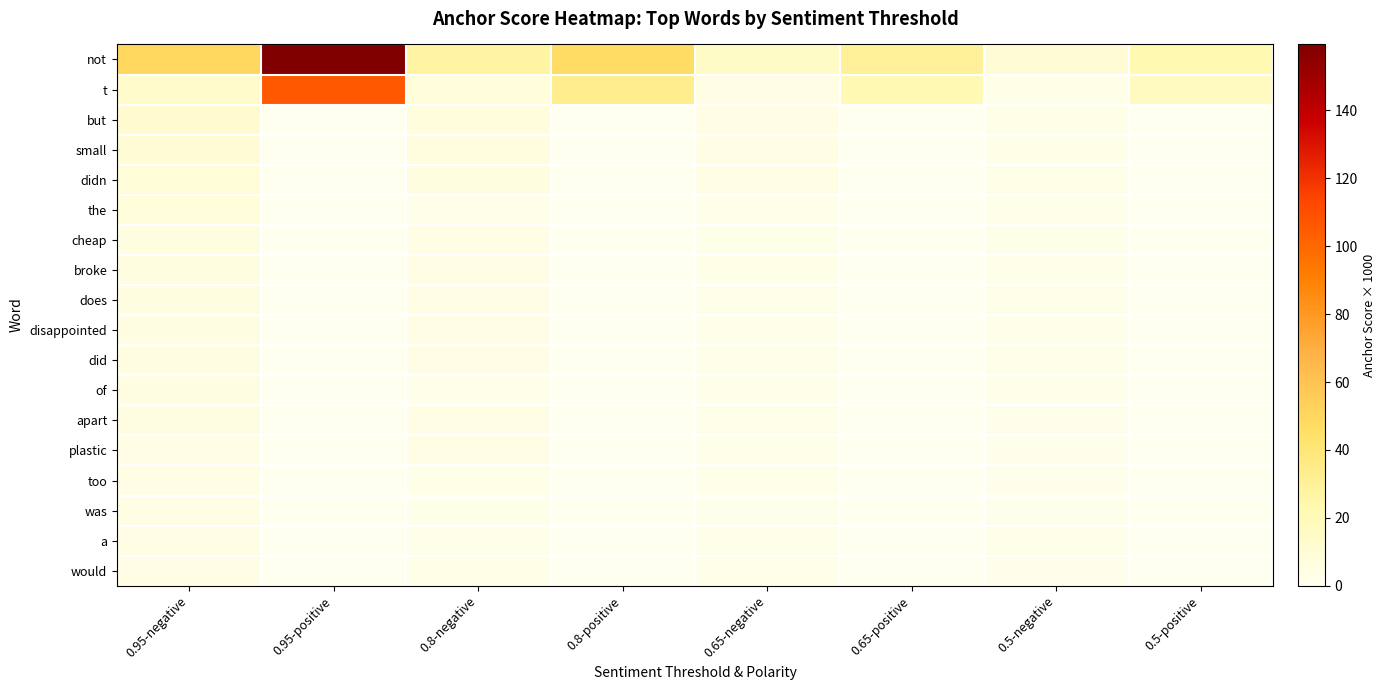

Which series has the widest spread of values?

not